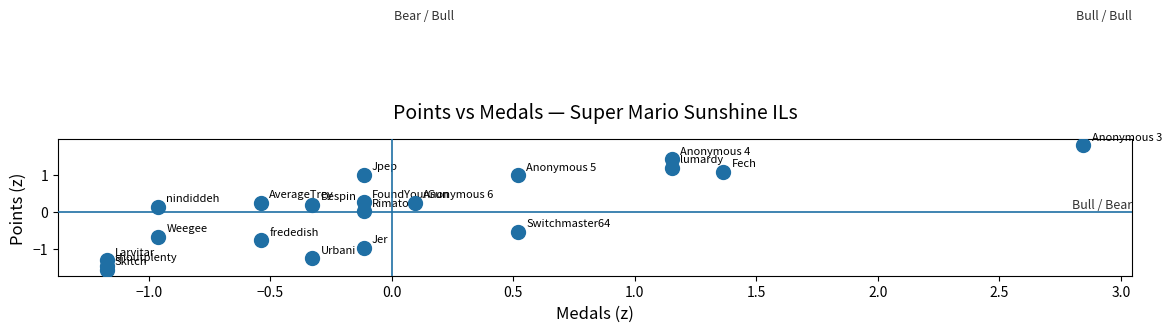

What is the range of X values (max minus min)?

4.0